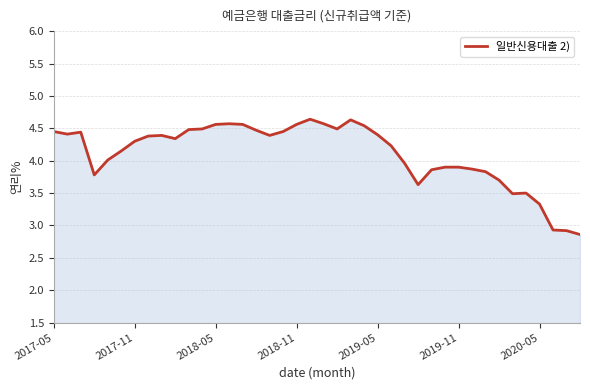

What is the maximum value shown in the chart?

4.6